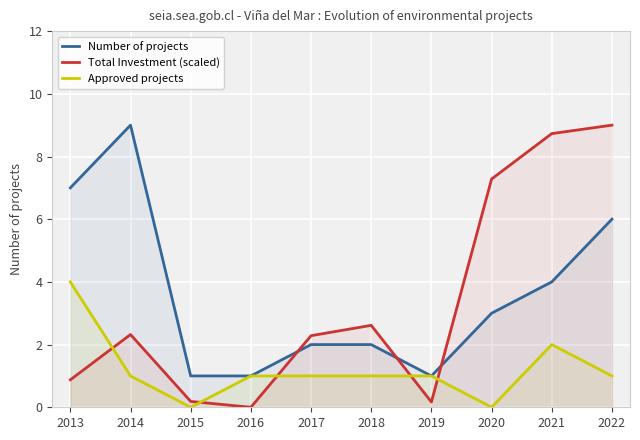

At which label is Total Investment (scaled) closest to 4?

2018